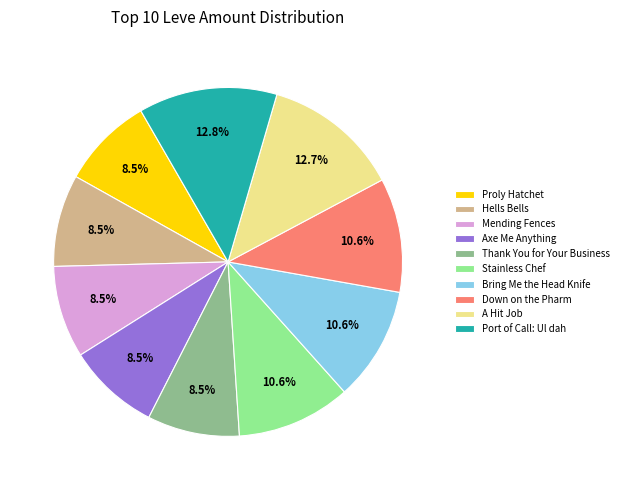

Count the number of slices in the pie.

10